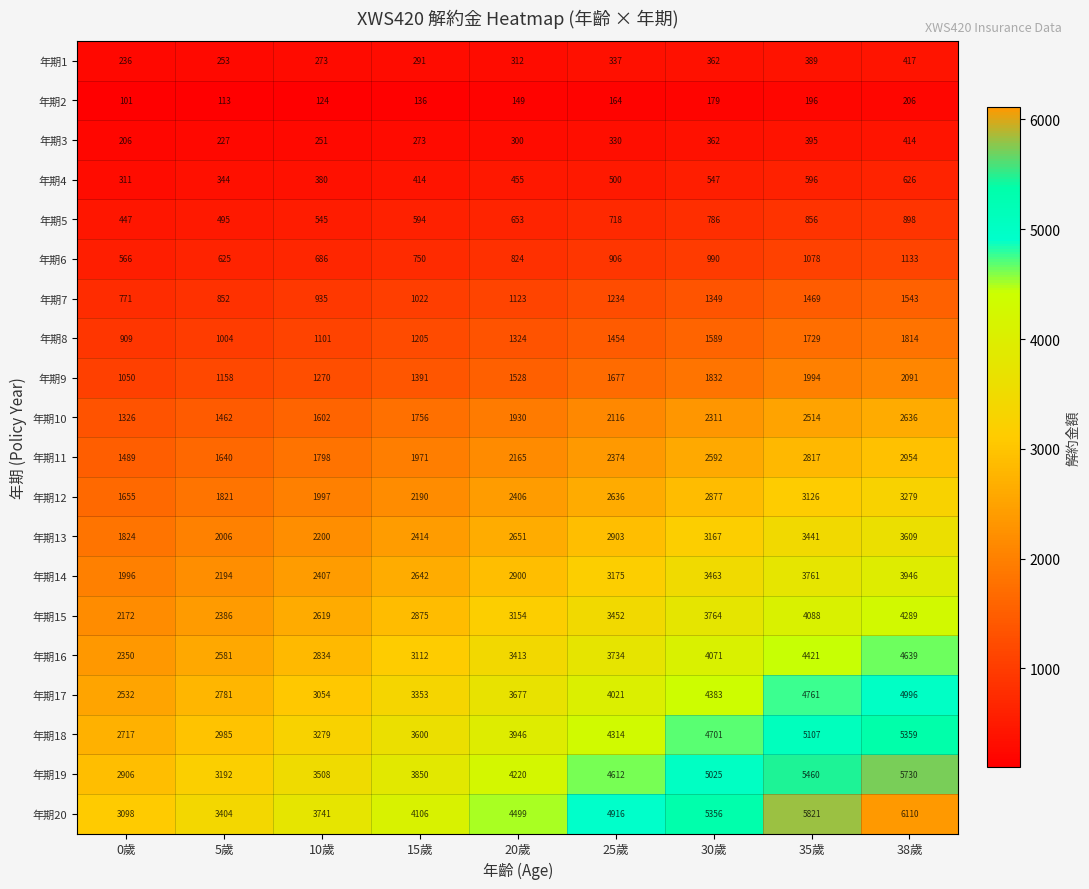

What is the approximate value of 年期13 at 20歲?

2651